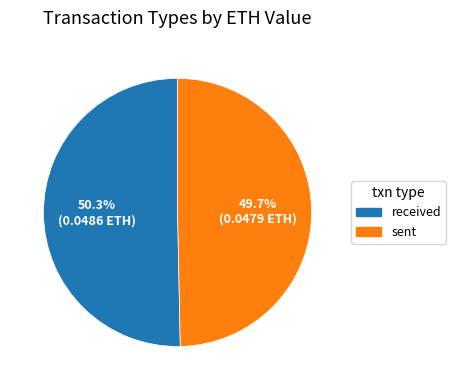

What percentage is the received slice, to the nearest percent?

50%